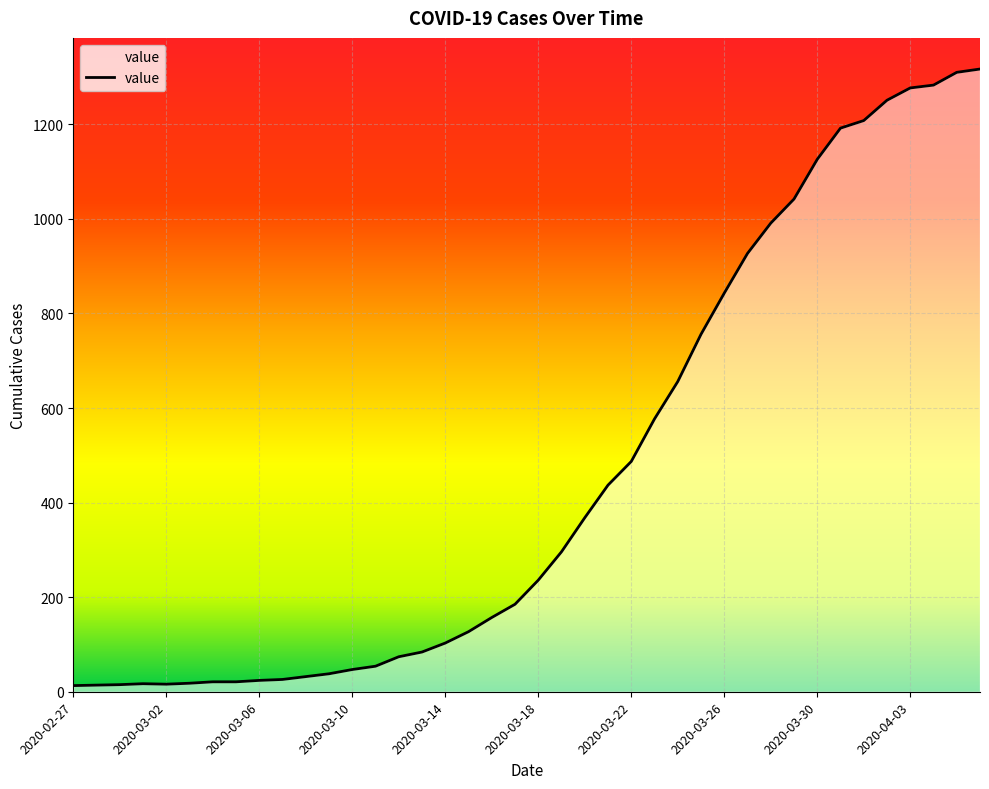

What is the maximum value shown in the chart?

1317